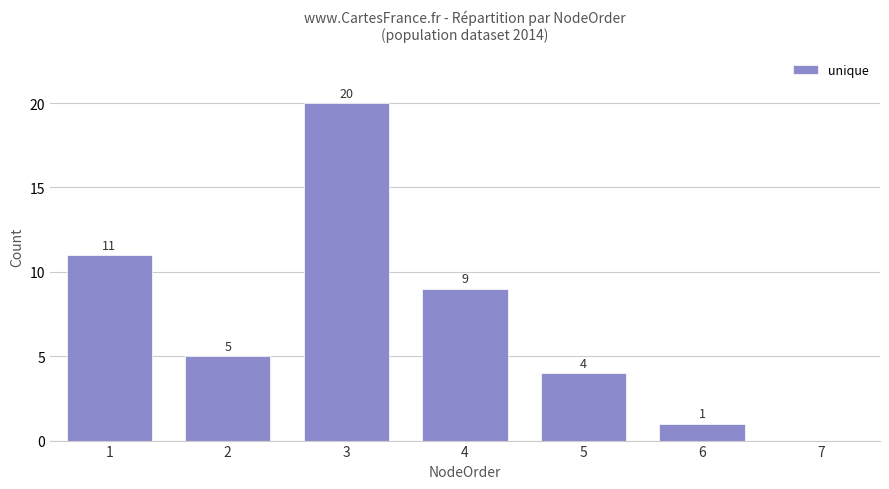

Between 1 and 4, which is larger?

1